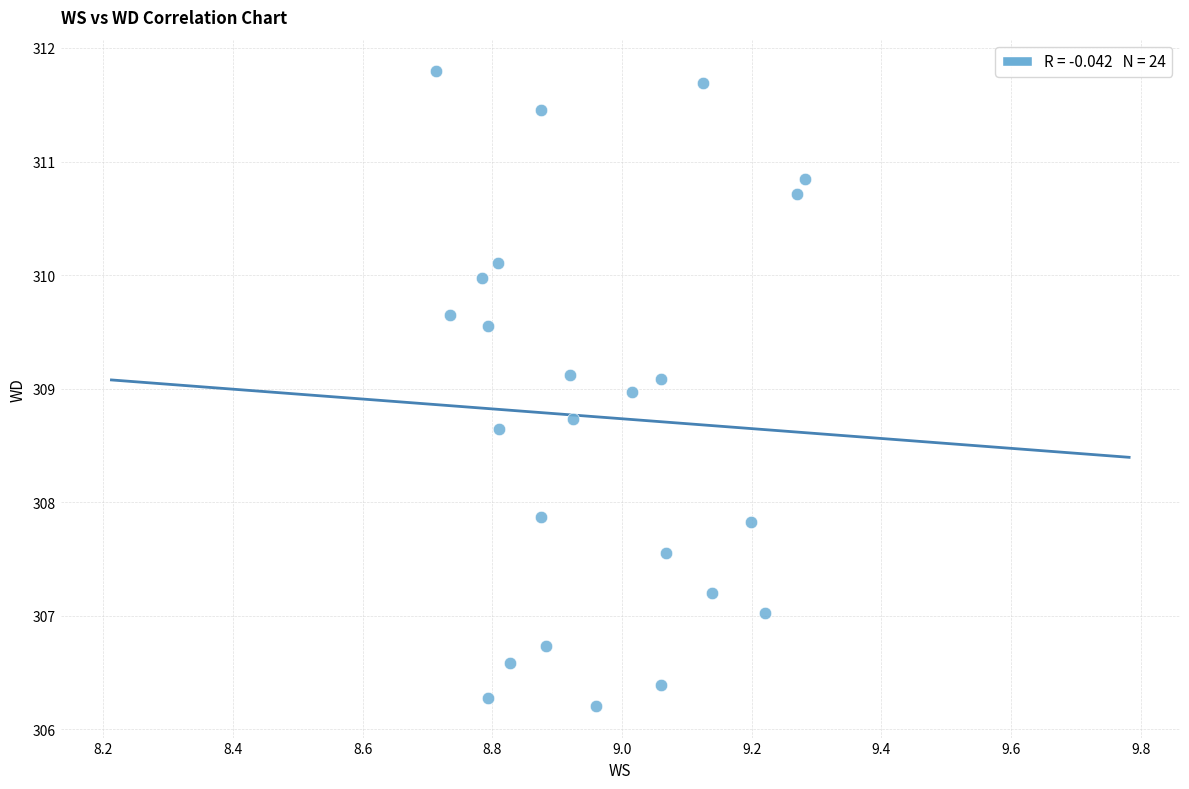

What is the range of X values (max minus min)?

0.6